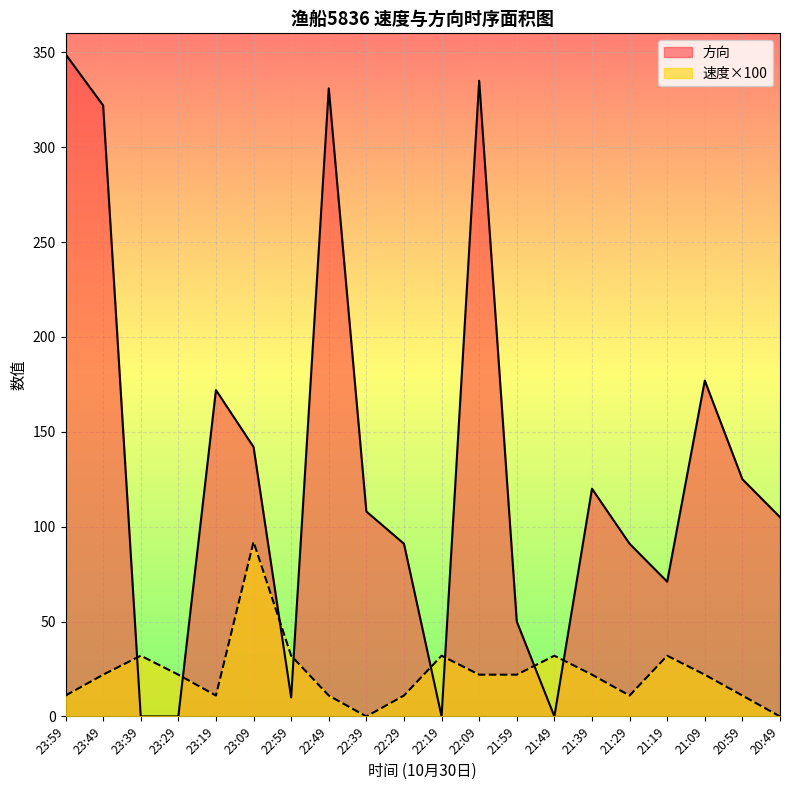

What is the sum of all 方向 values?

2599